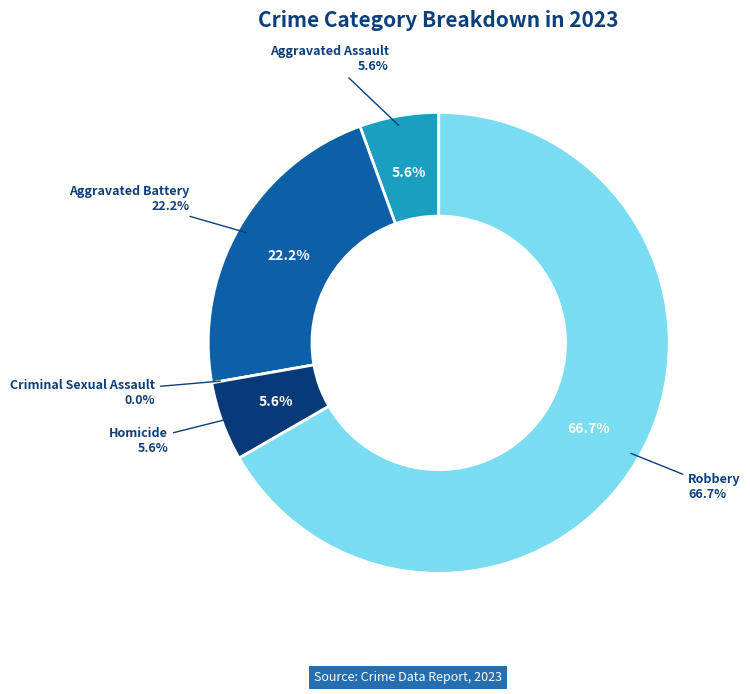

Is there any slice that represents more than half of the pie?

Yes